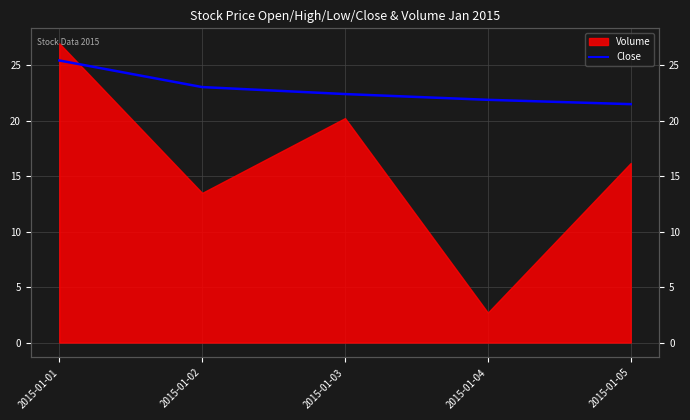

Rank the categories by value from lowest to highest.

2015-01-05, 2015-01-04, 2015-01-03, 2015-01-02, 2015-01-01